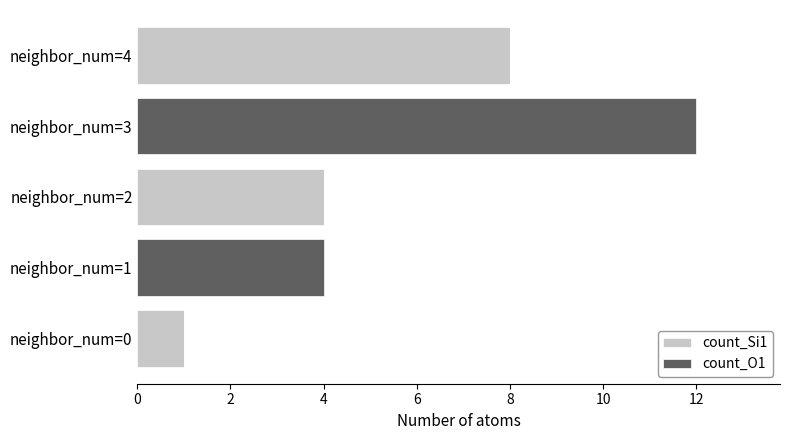

Is it true that count_Si1 equals 13 at neighbor_num=4?

False